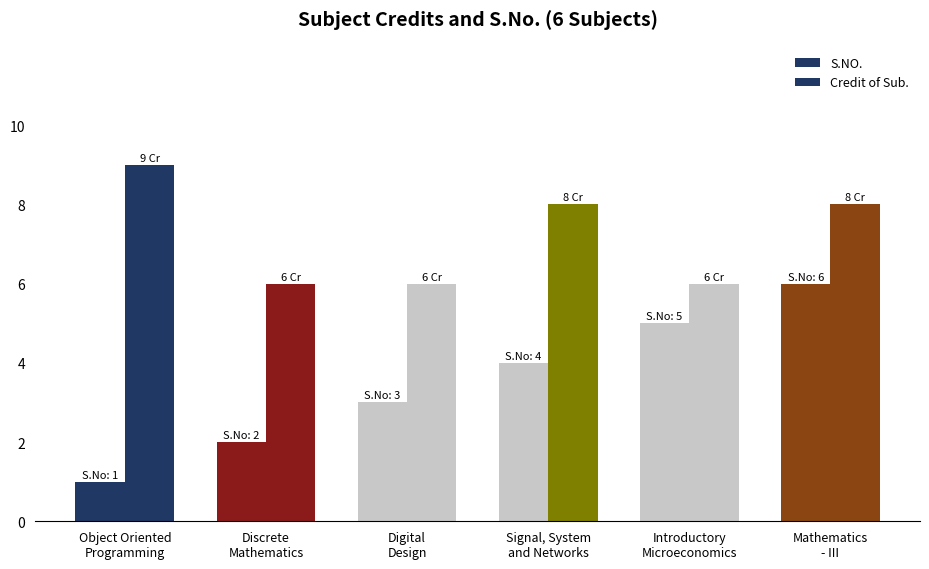

Reading left to right, list all the values displayed in this chart.

S.NO.: Object Oriented
Programming=1	Discrete
Mathematics=2	Digital
Design=3	Signal, System
and Networks=4	Introductory
Microeconomics=5	Mathematics
- III=6
Credit of Sub.: Object Oriented
Programming=9	Discrete
Mathematics=6	Digital
Design=6	Signal, System
and Networks=8	Introductory
Microeconomics=6	Mathematics
- III=8